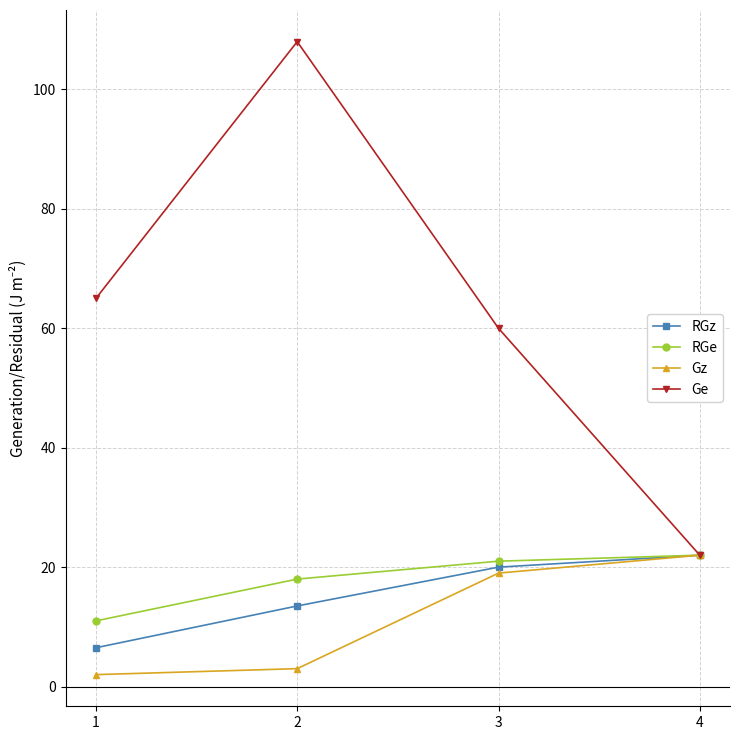

What is the value of the Gz point at the 1st from the left?

2.0